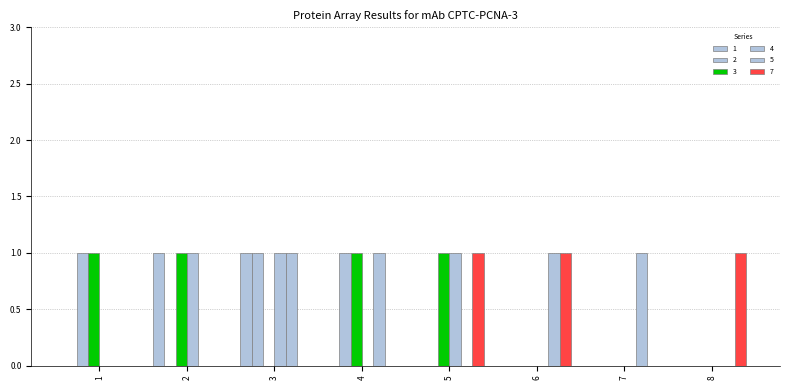

Between 1 and 3, which is larger?

3